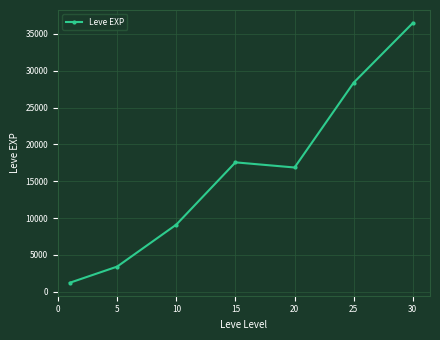

Reading left to right, extract all data points from this chart.

1213.3	3405.0	9106.7	17563.3	16865.0	28393.3	36492.5